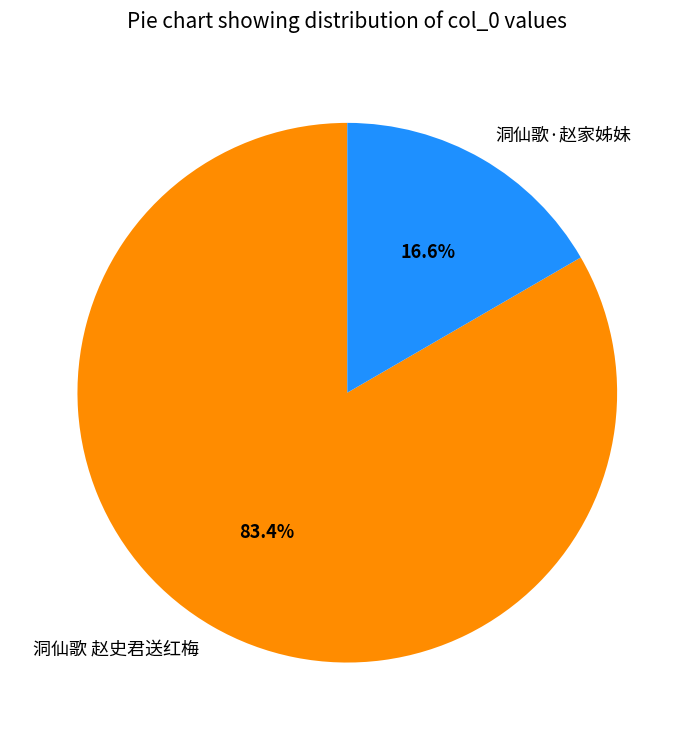

To the nearest percent, what percentage of the pie is 洞仙歌·赵家姊妹?

17%